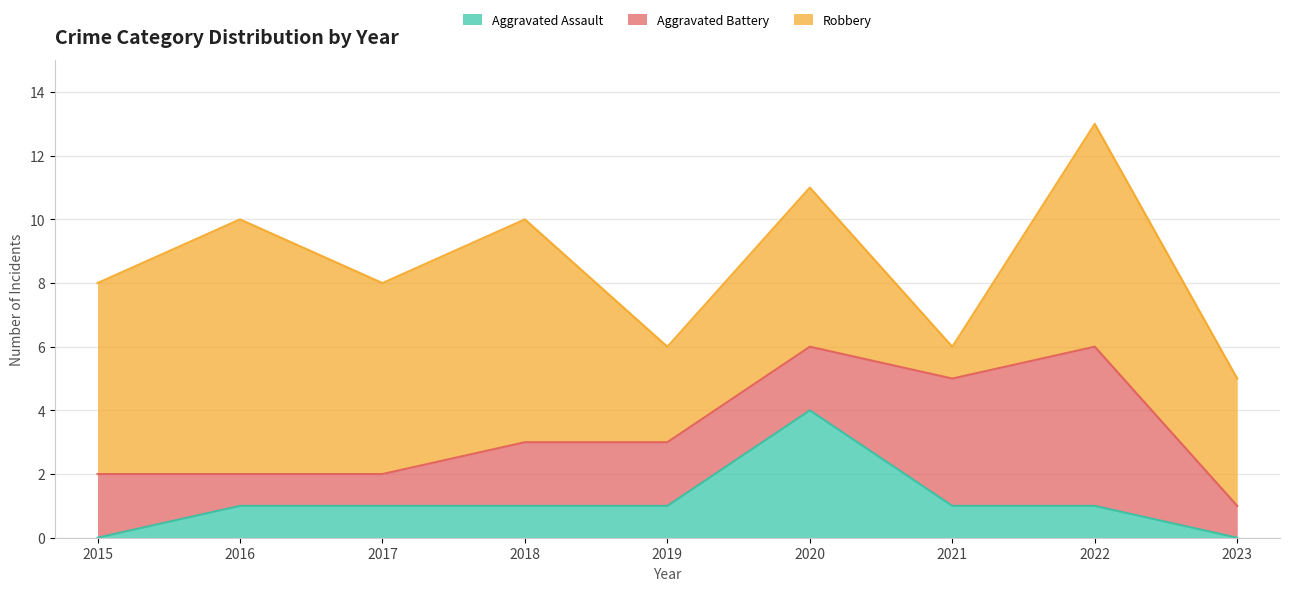

Is the value of Aggravated Battery at 2020 greater than the value of Aggravated Assault at 2016?

Yes